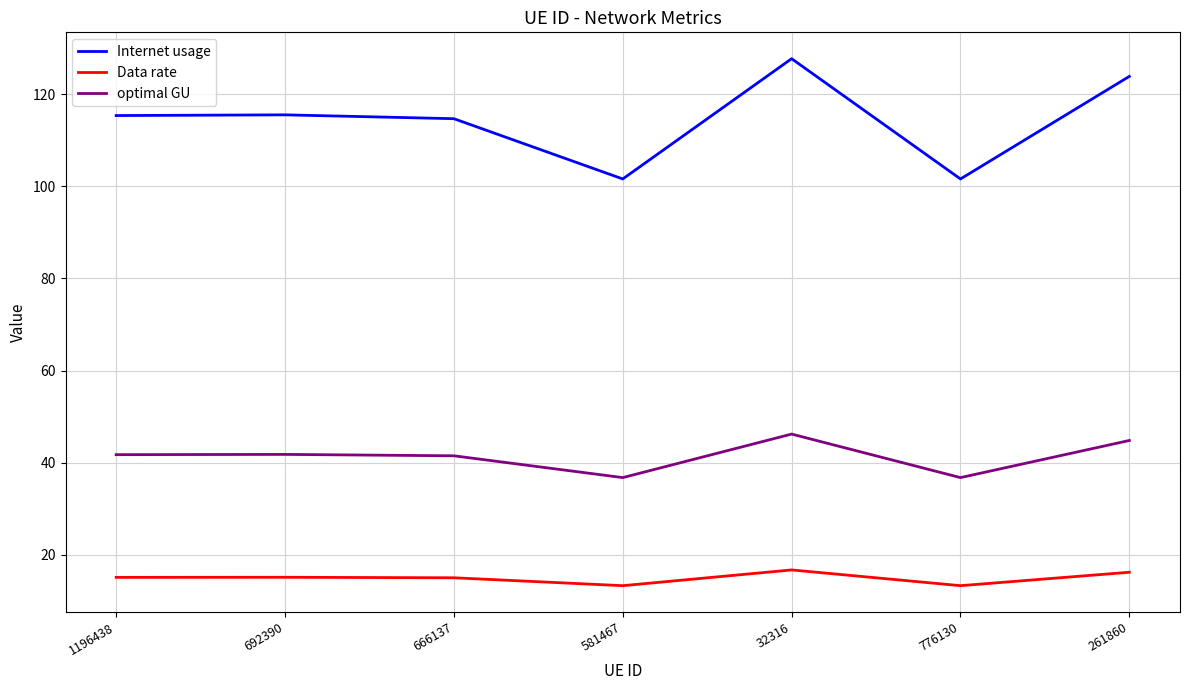

What is the spread (max minus min) of values at 261860?

107.6